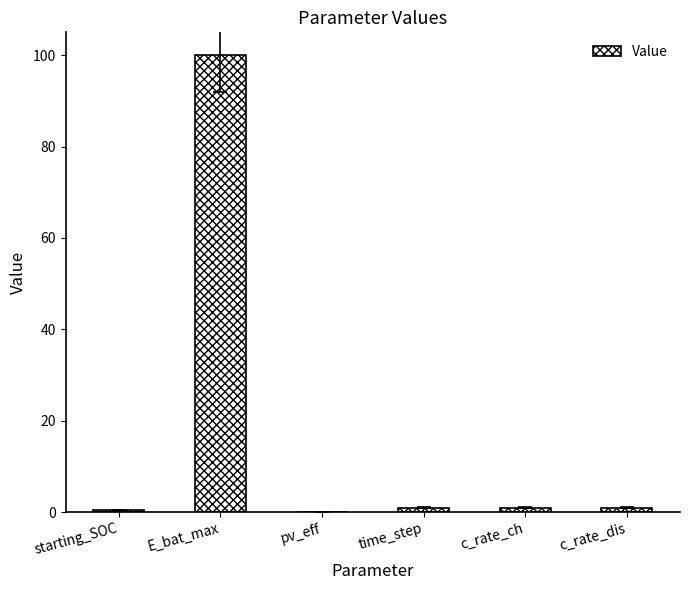

How many series are shown in this chart?

1